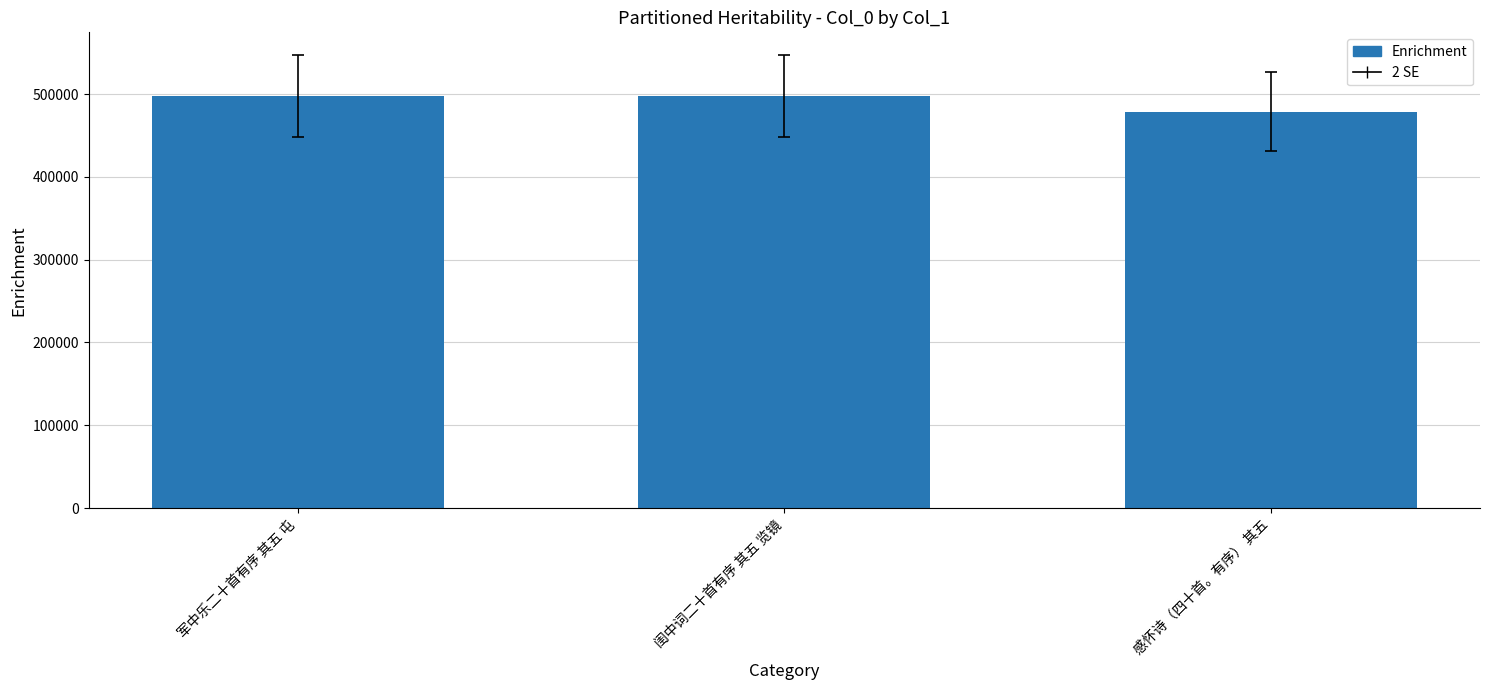

At which label is the value closest to 488160?

军中乐二十首有序 其五 屯